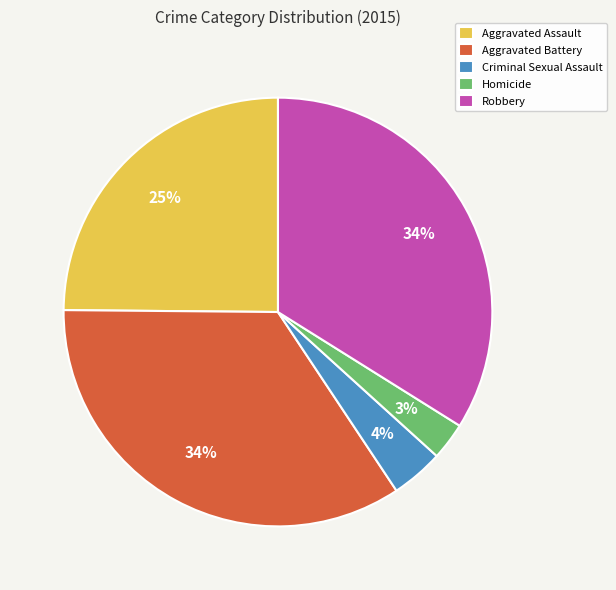

Does any single category account for the majority?

No